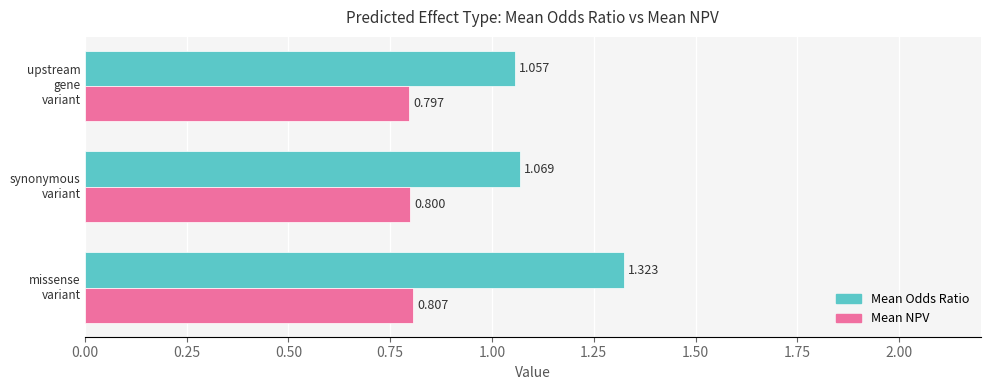

Which series has the largest total across all categories?

Mean Odds Ratio